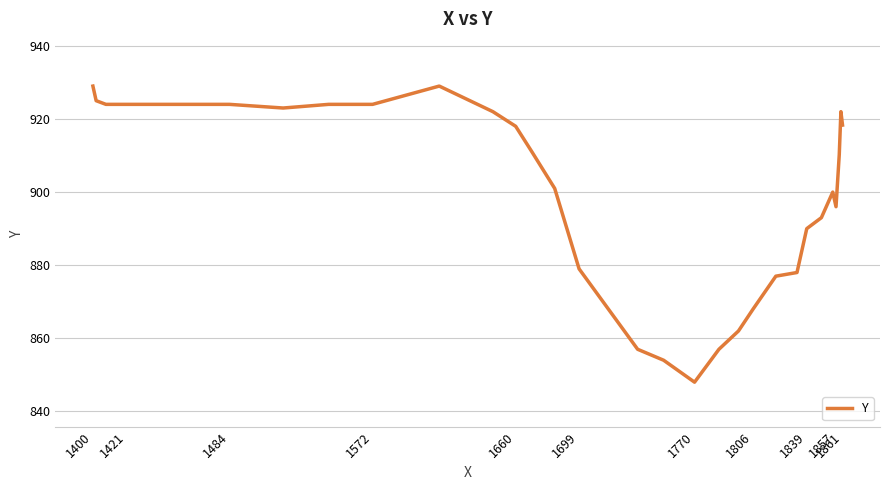

Count the number of data series in this chart.

1